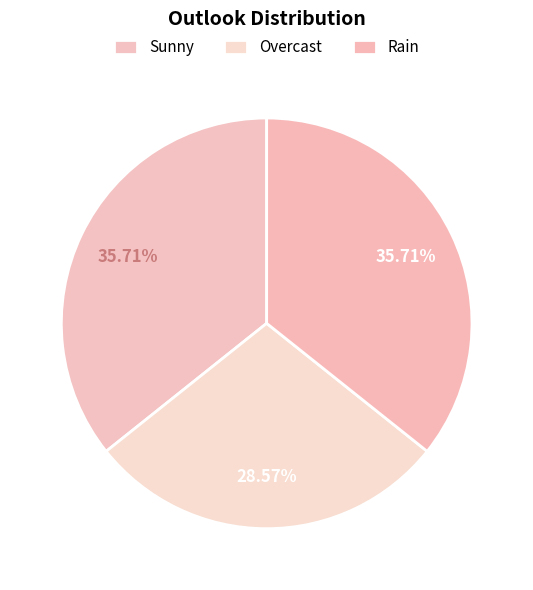

Combined, what portion of the pie is Overcast and Sunny?

64.3%